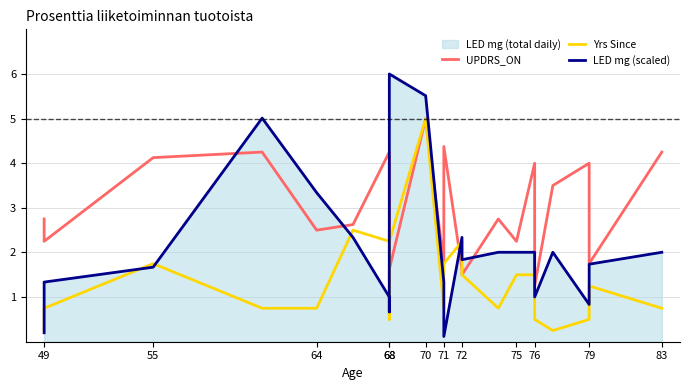

Which series has the widest spread of values?

LED mg (scaled)